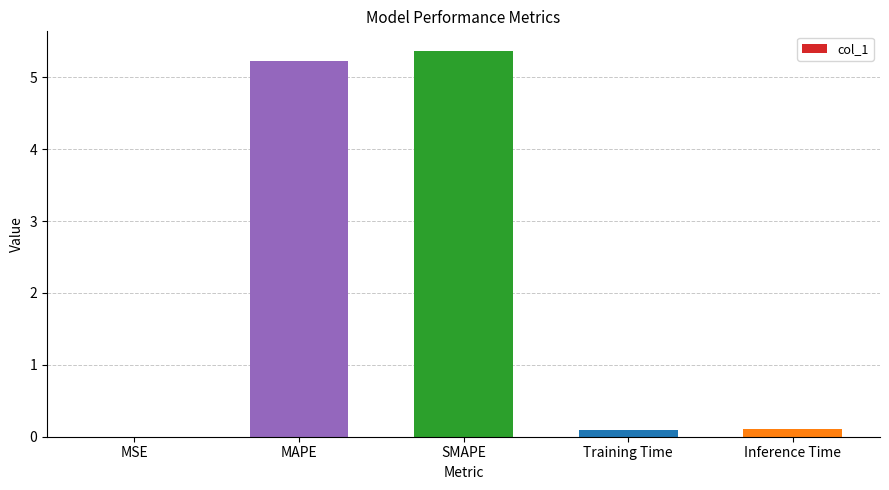

The value at Training Time is 0.1. True or false?

True